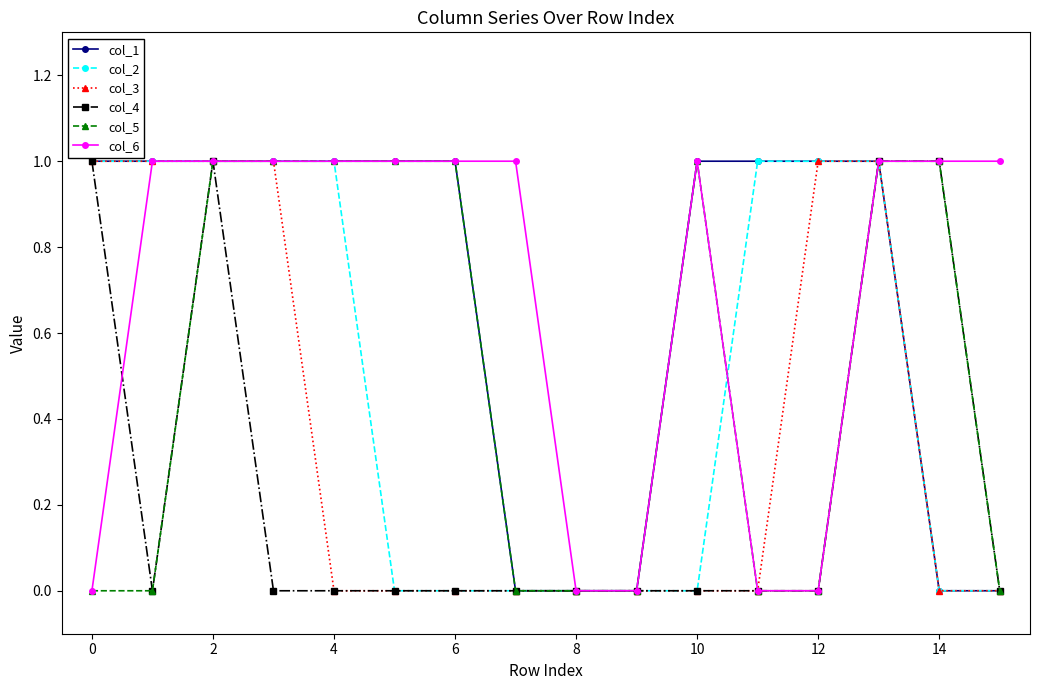

List the series in order of their peak value, lowest first.

col_1, col_2, col_3, col_4, col_5, col_6